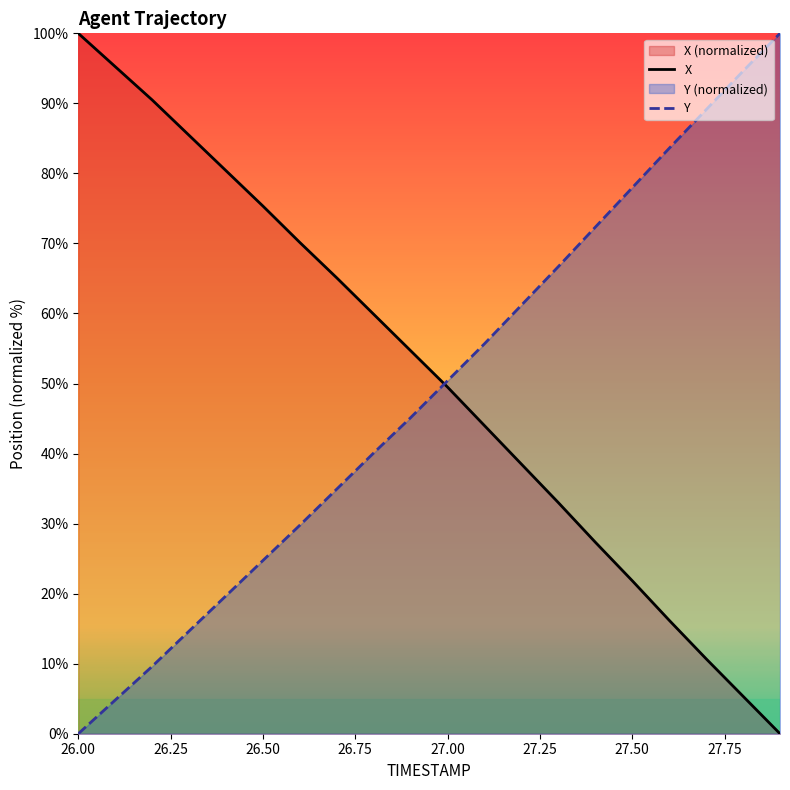

How many lines are shown in the chart?

2